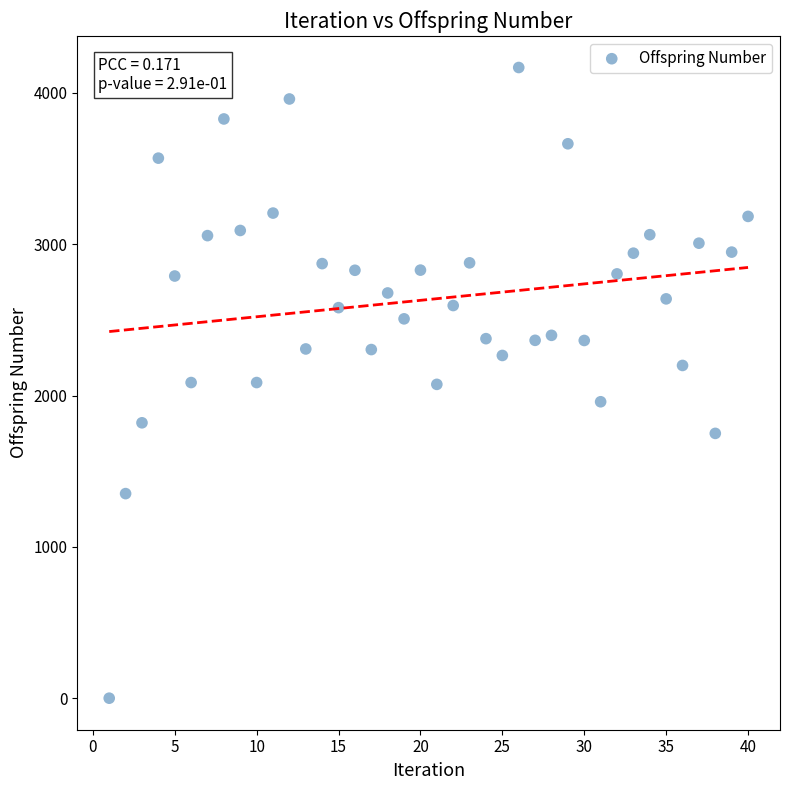

What is the range of X values (max minus min)?

39